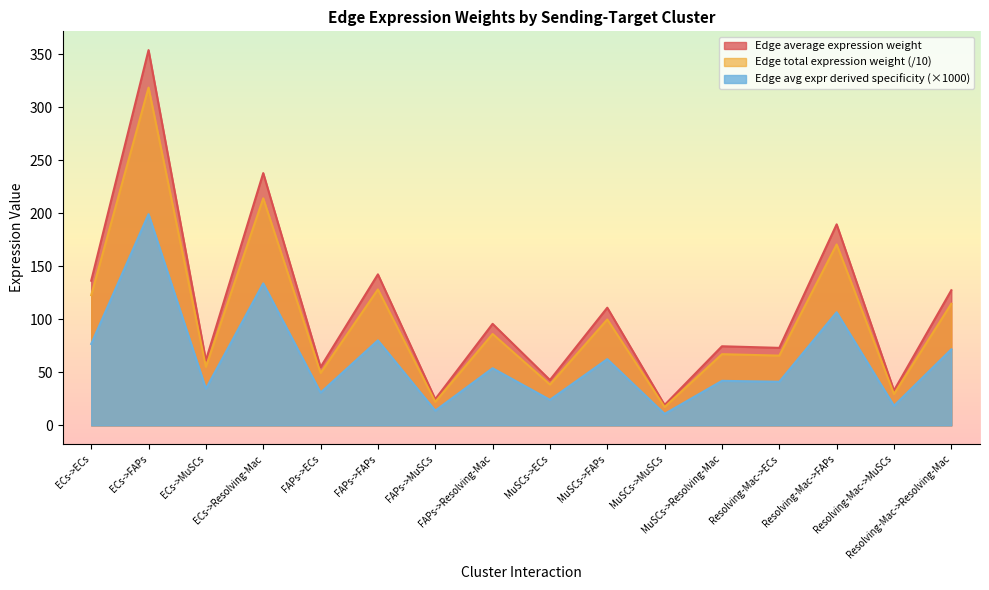

True or false: Edge total expression weight and Edge average expression weight intersect in this chart.

False